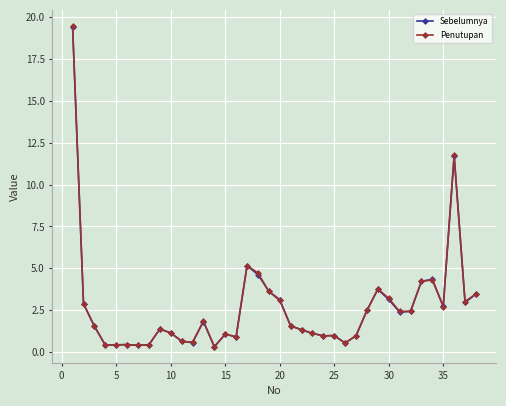

True or false: Sebelumnya has more than 0 points higher than both neighbors.

True